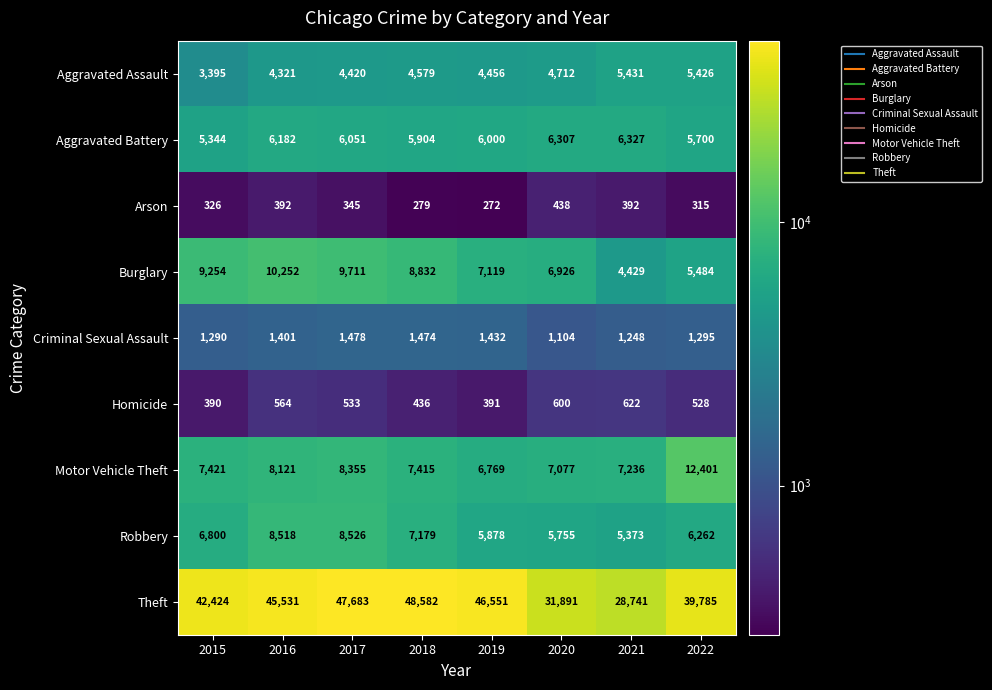

At how many categories does at least one series exceed 20051?

8